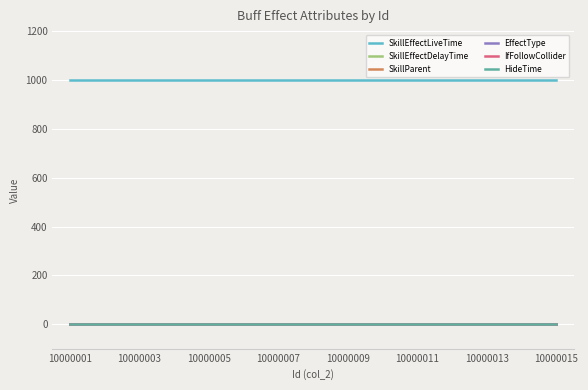

How many lines are shown in the chart?

6